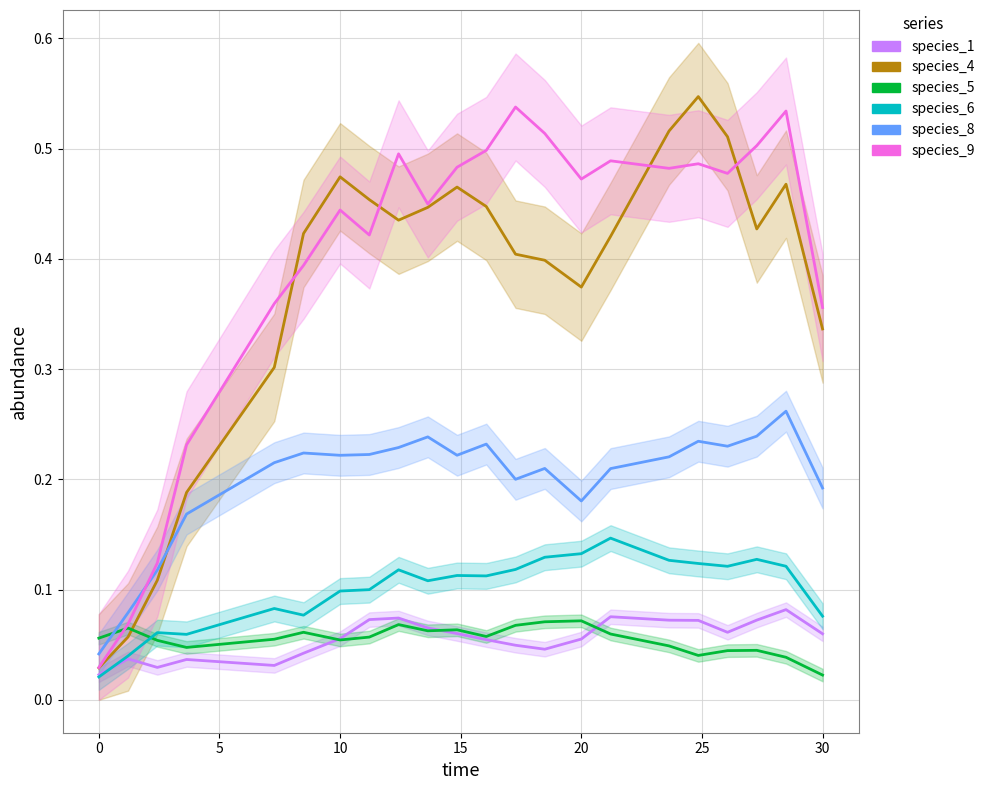

What is the maximum value for species_4?

0.5